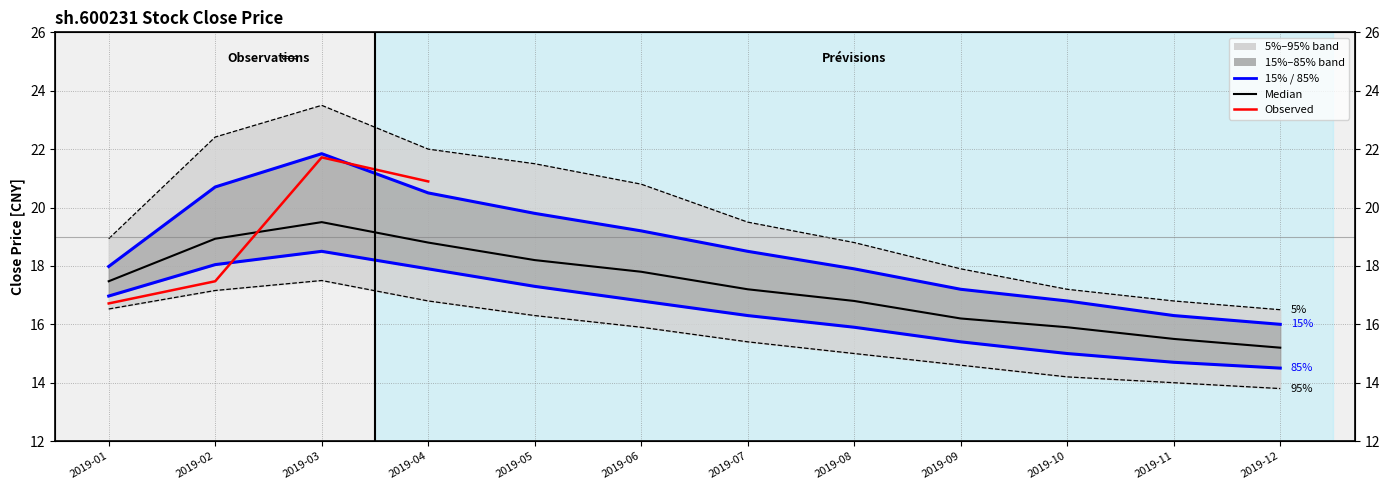

What is the difference between the close_15pct values at 2019-11 and 2019-09?

0.9